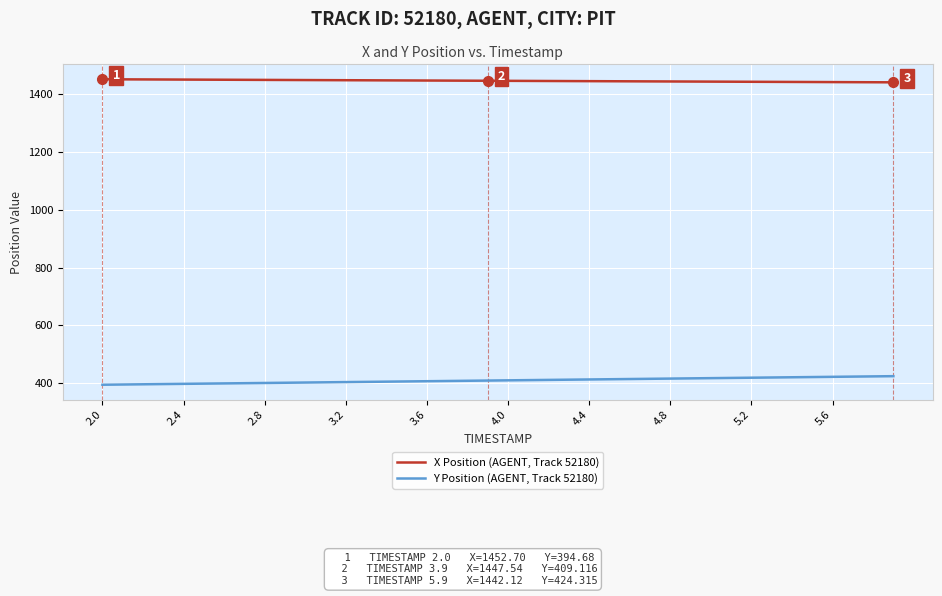

Rank the series by their maximum value, from lowest to highest.

Y Position (AGENT, Track 52180), X Position (AGENT, Track 52180)